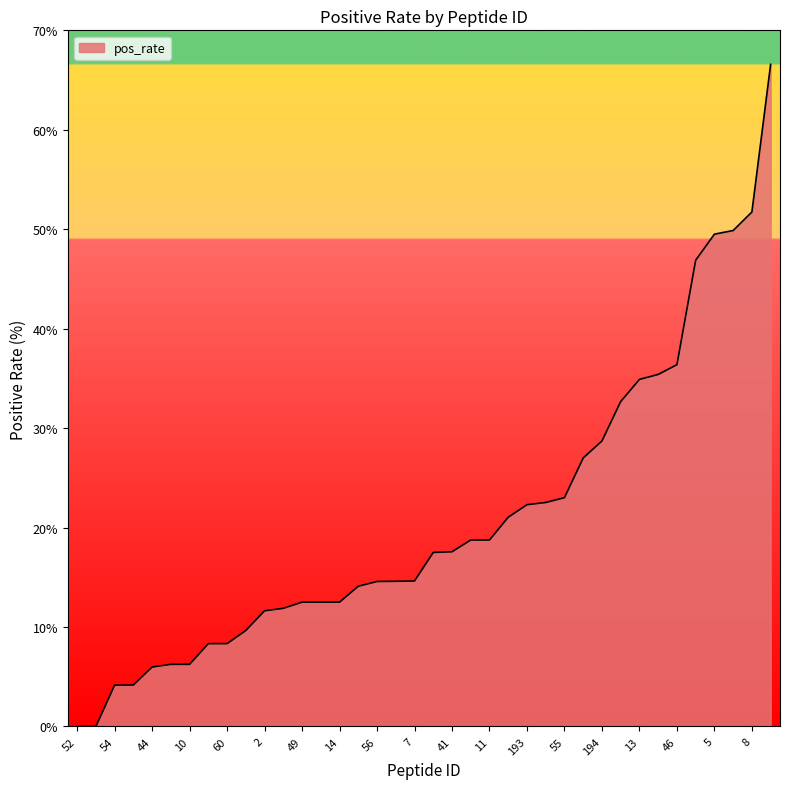

What is the difference between the second highest and second lowest values?

51.7